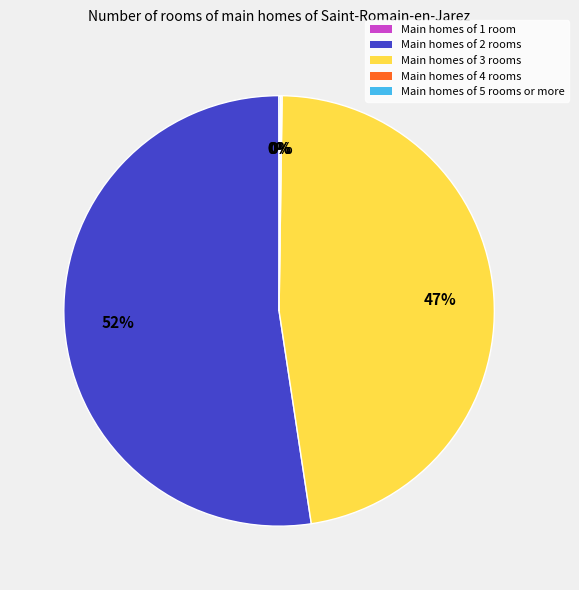

Is it true that Main homes of 3 rooms is 47% of the pie?

True